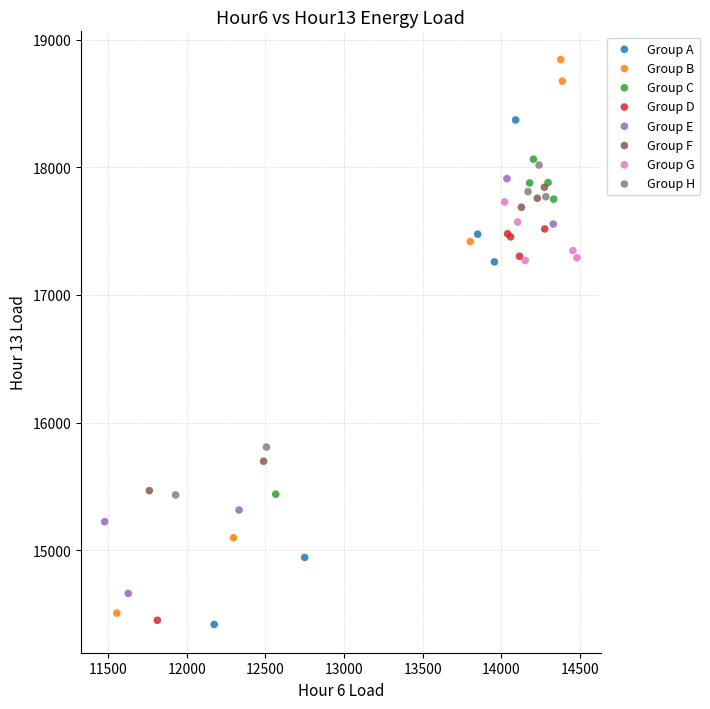

Which series reaches the maximum Y coordinate?

Group B